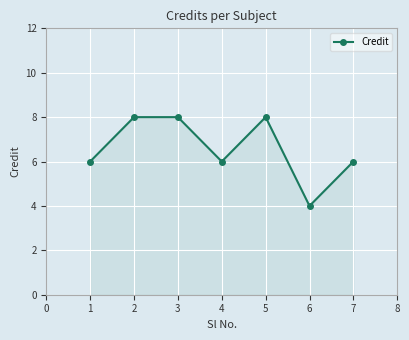

What is the difference between the maximum and minimum values?

4